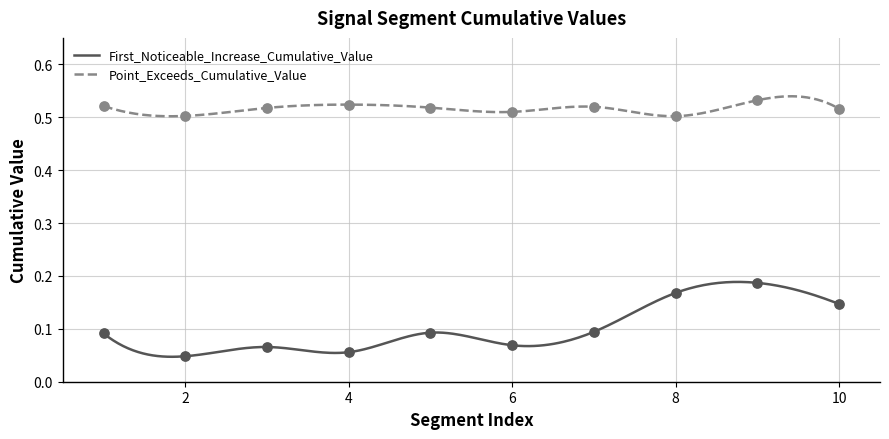

Is the value of Point_Exceeds_Cumulative_Value at 3 greater than the value of First_Noticeable_Increase_Cumulative_Value at 7?

Yes